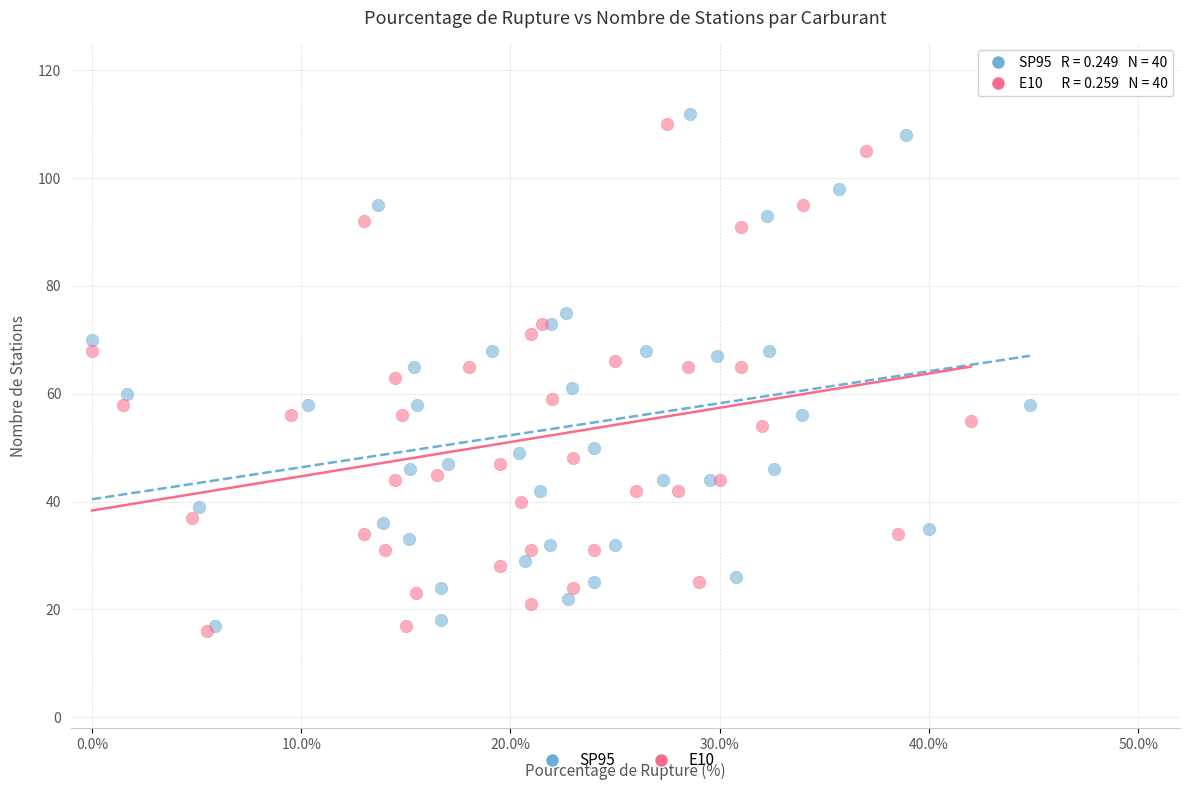

Which series has the widest spread of Y values?

SP95